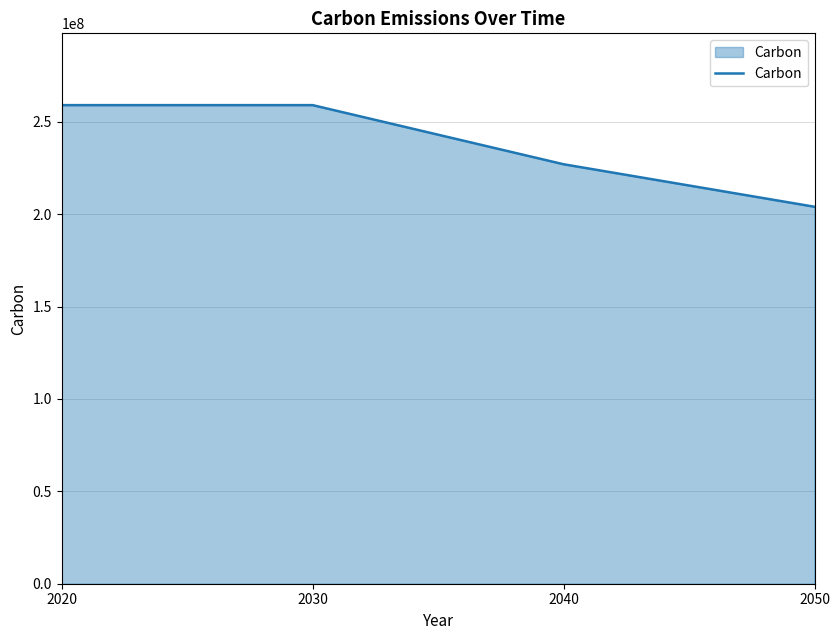

How many values are below 259000000?

2